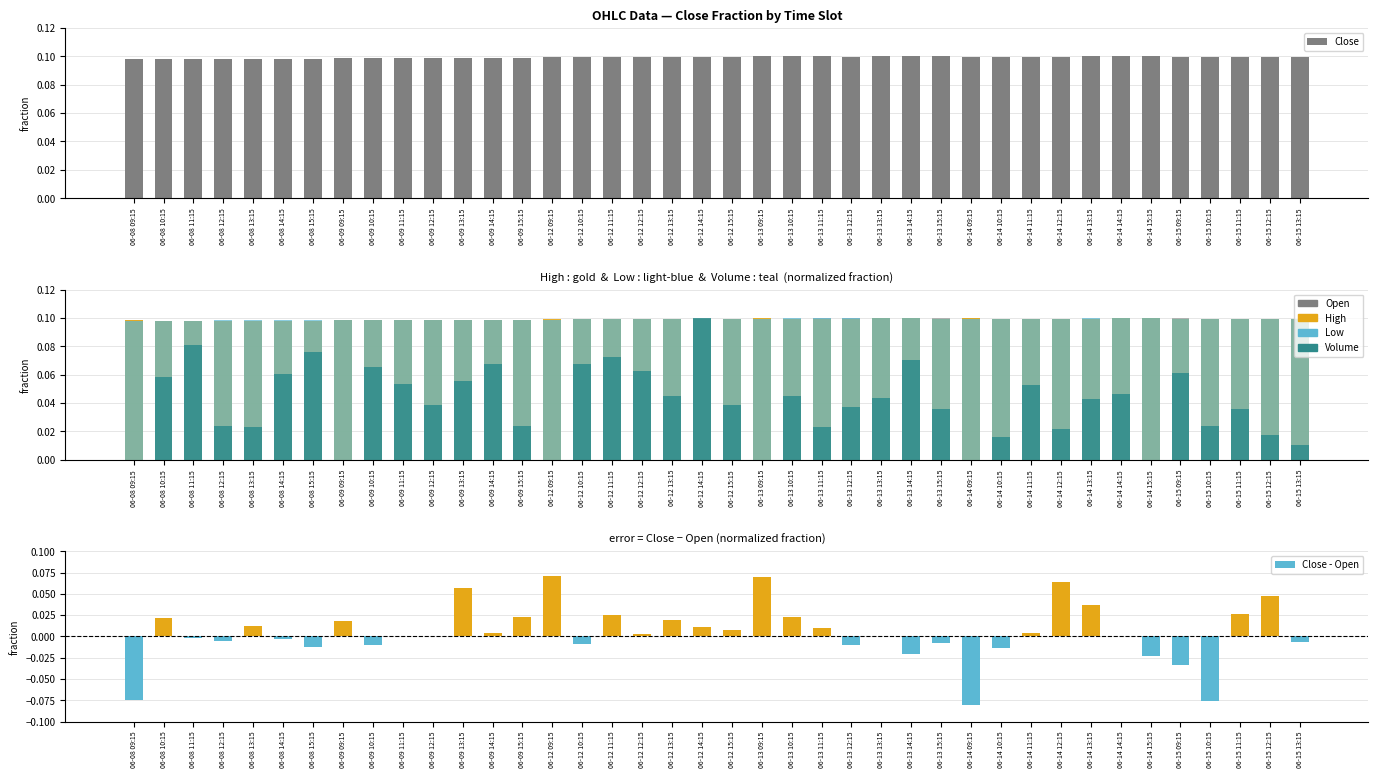

How many bars are there in total?

240